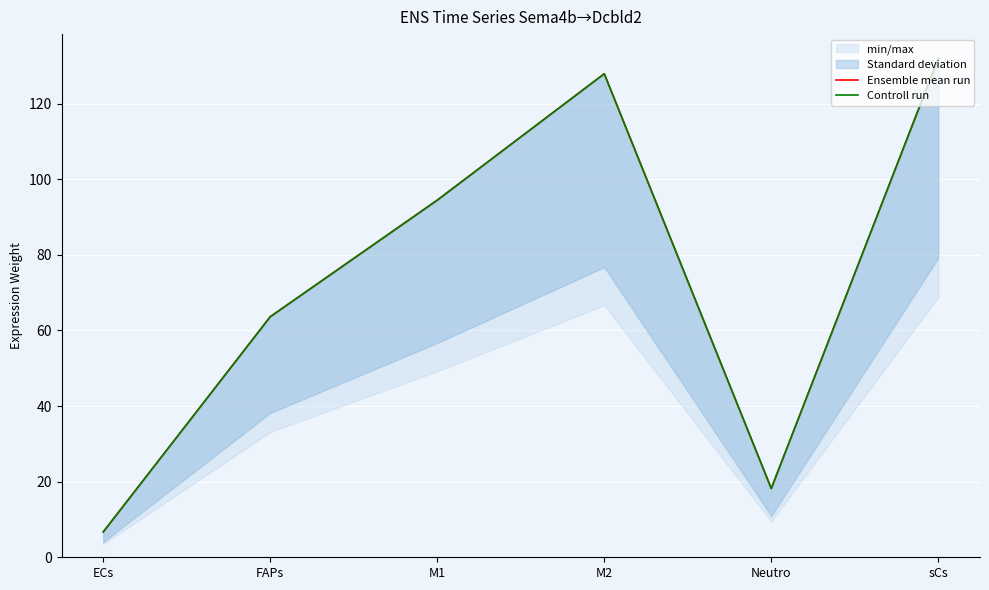

What is the sum of all Controll run values?

442.9